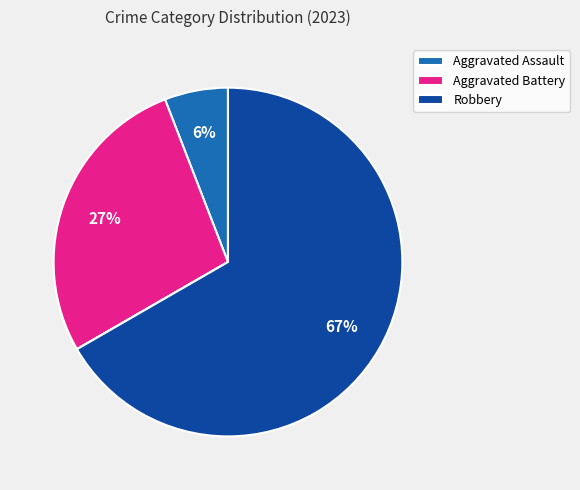

To the nearest percent, what is the difference between the largest and smallest slice percentages?

67%